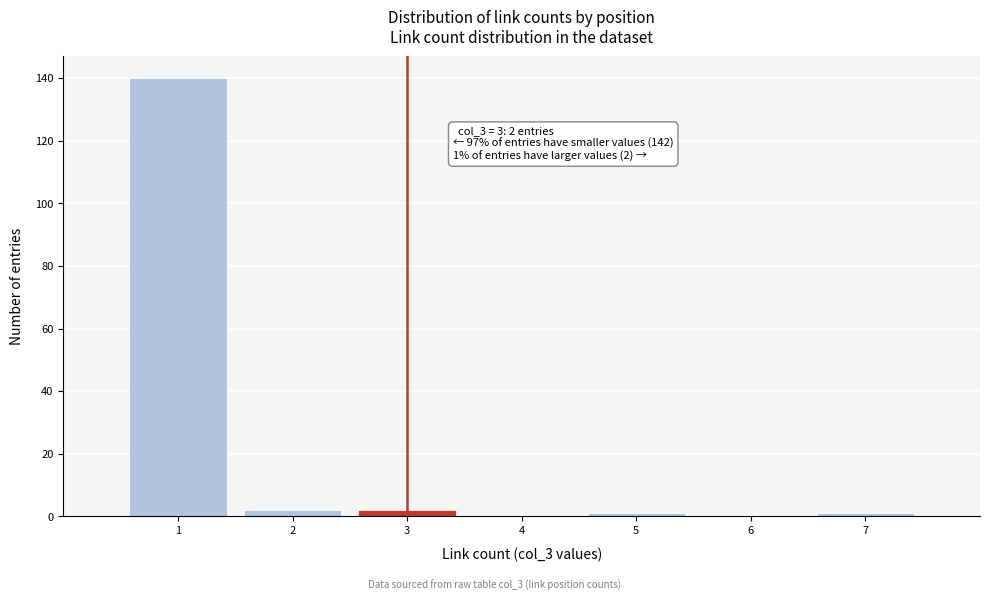

Which range on the x-axis has the tallest bar?

0.5 to 1.5